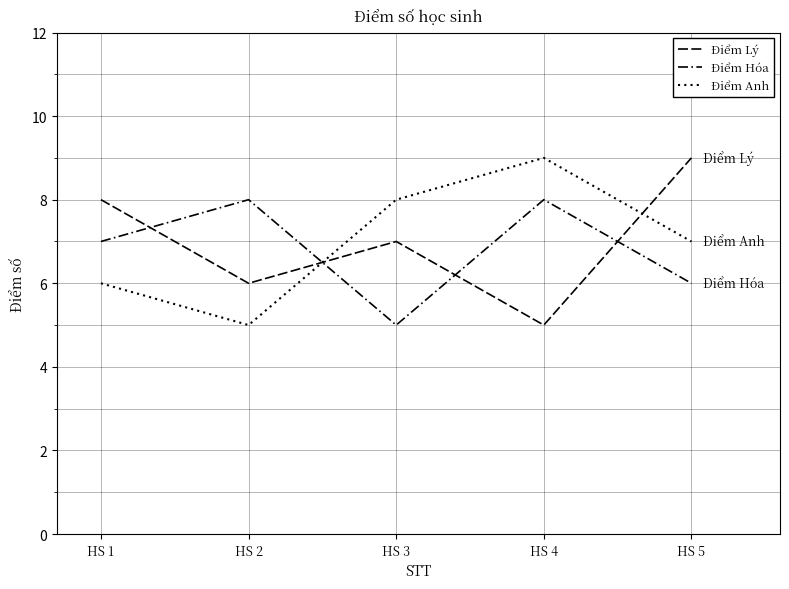

Reading left to right, what are all the values shown in this chart?

Điểm Lý: 8	6	7	5	9
Điểm Hóa: 7	8	5	8	6
Điểm Anh: 6	5	8	9	7